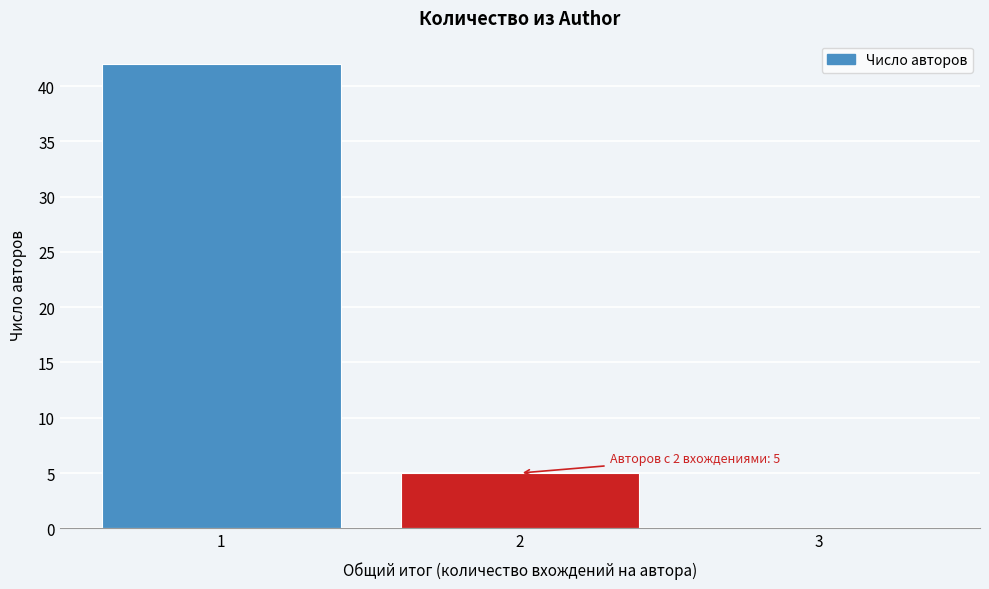

Which range on the x-axis has the tallest bar?

0.5 to 1.5